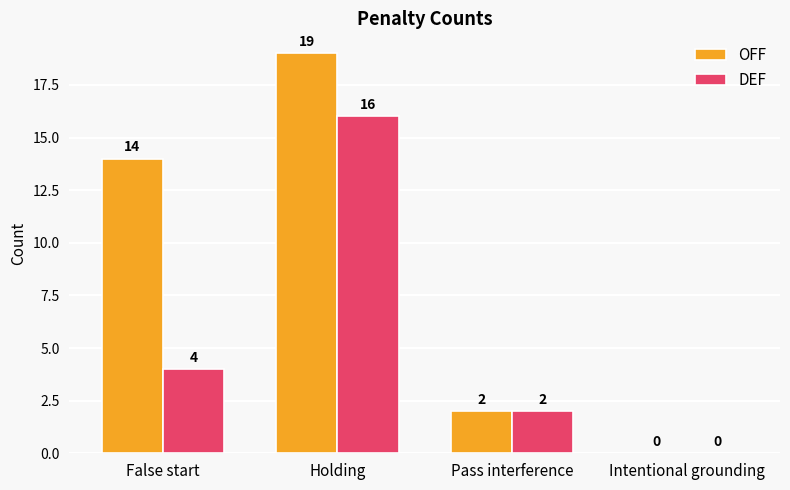

What is the difference between the OFF values at Pass interference and Holding?

17